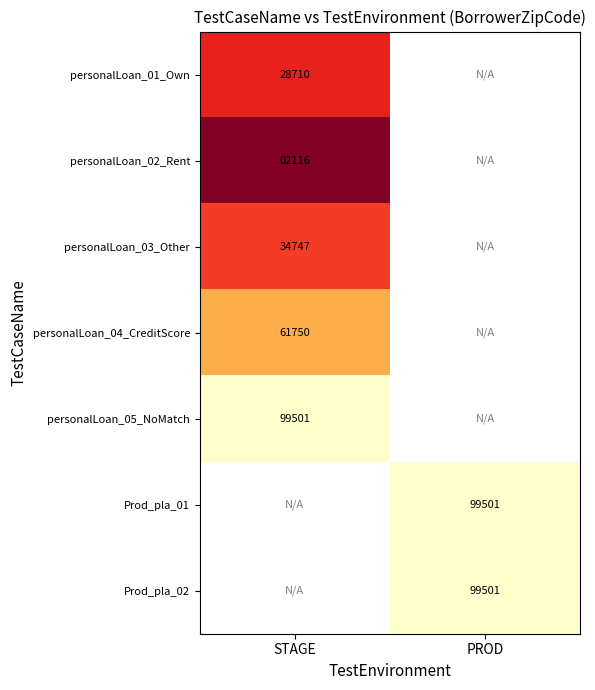

At how many categories does at least one series exceed 25981?

2